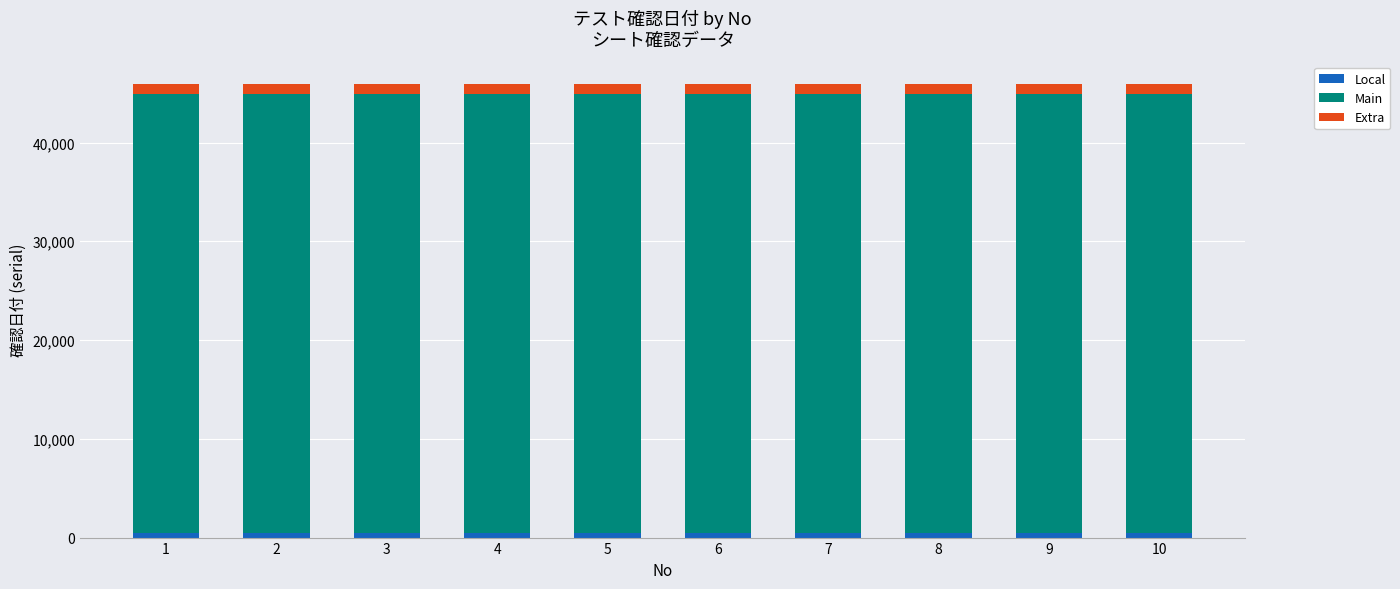

How many series are shown in this chart?

3